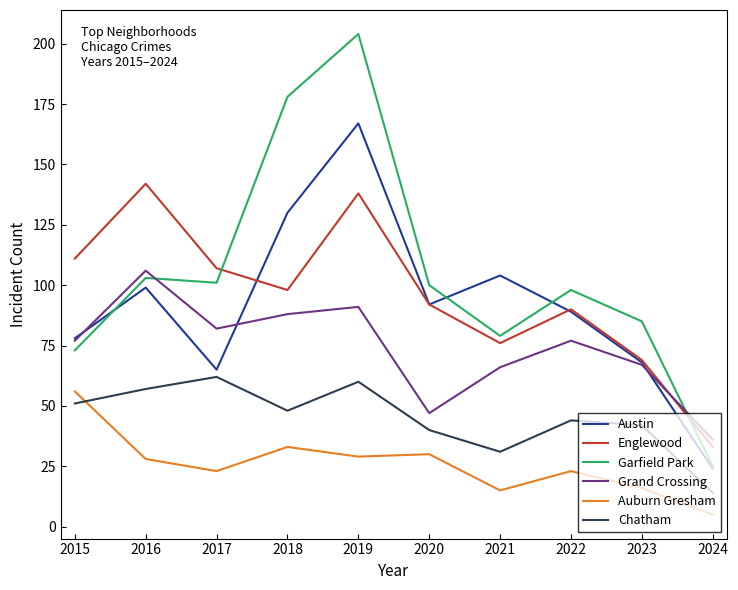

The Garfield Park series shows 100 at 2020. True or false?

True